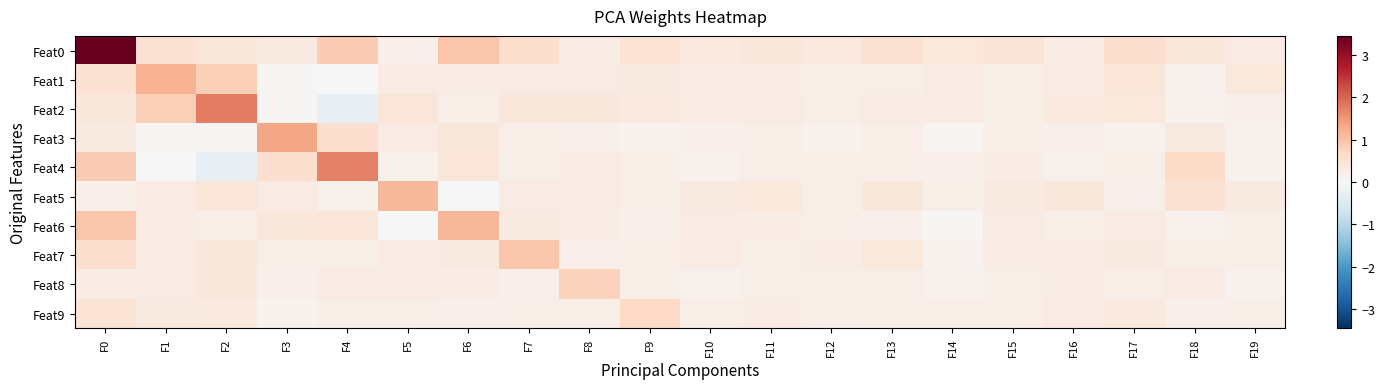

Rank the series by their maximum value, from highest to lowest.

Feat0, Feat2, Feat4, Feat3, Feat1, Feat6, Feat5, Feat7, Feat8, Feat9